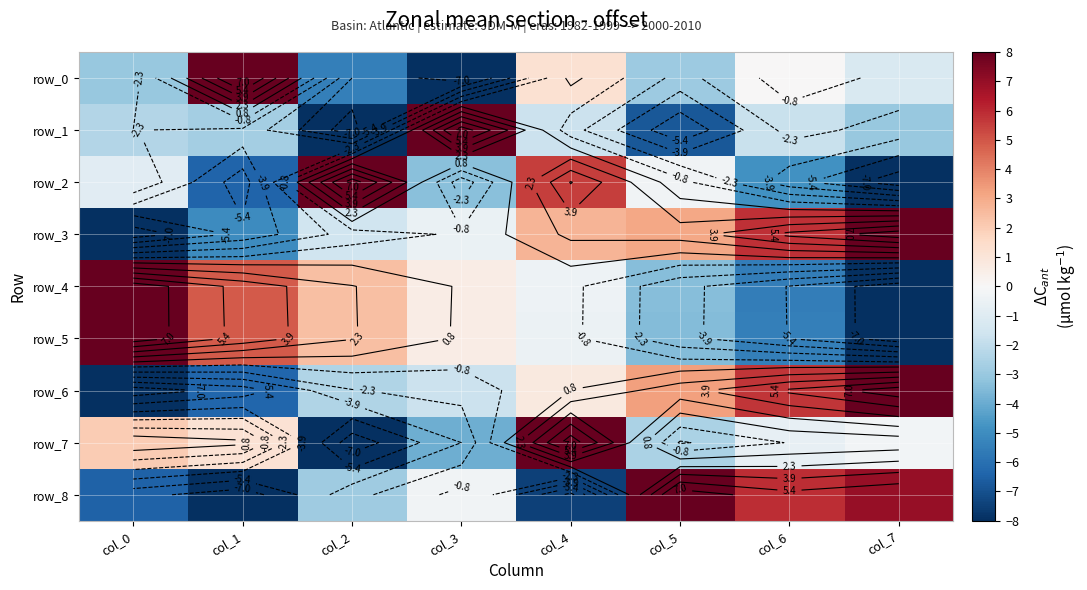

What is the minimum value for row_0?

-8.0